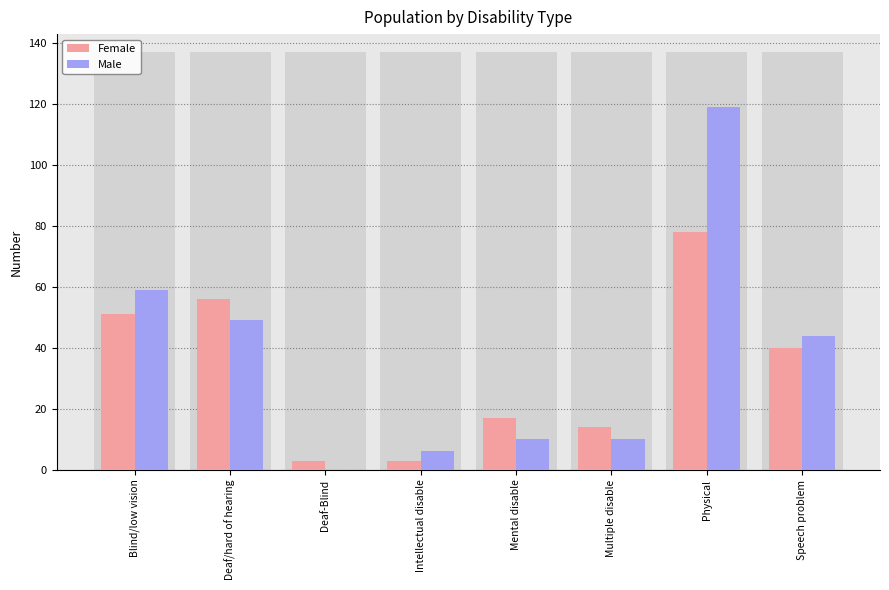

What is the maximum value shown in the chart?

119